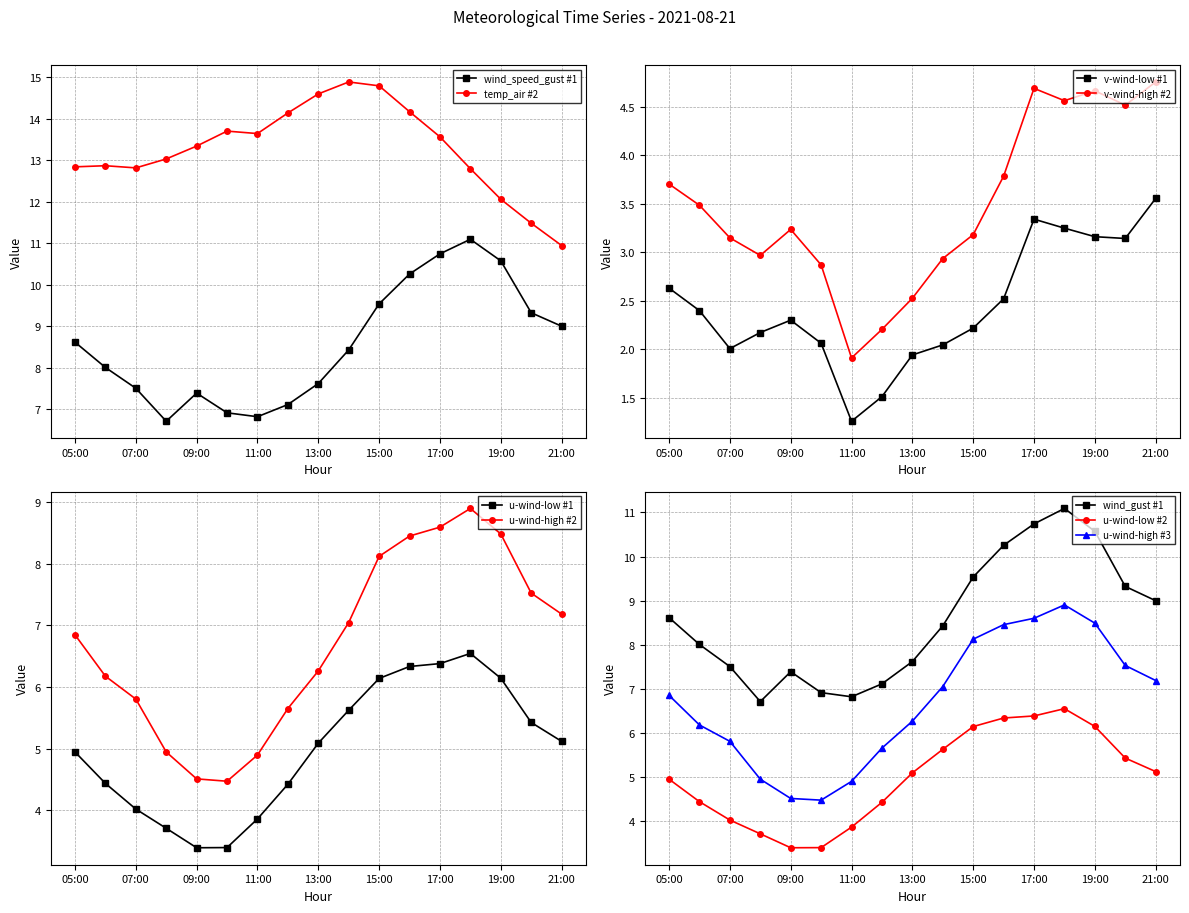

What is the sum of the wind_speed_gust values at 17:00 and 21:00?

19.7